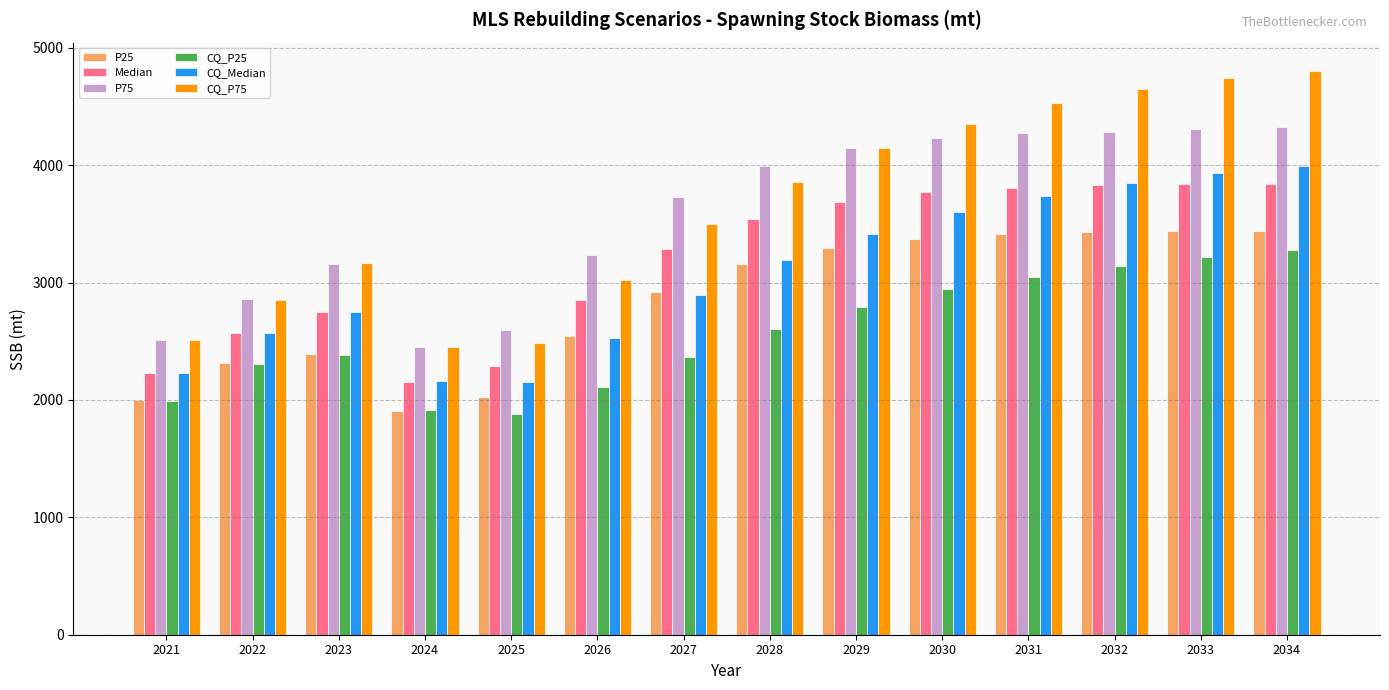

Rank the series at 2034 from highest to lowest value.

CQ_P75, P75, CQ_Median, Median, P25, CQ_P25